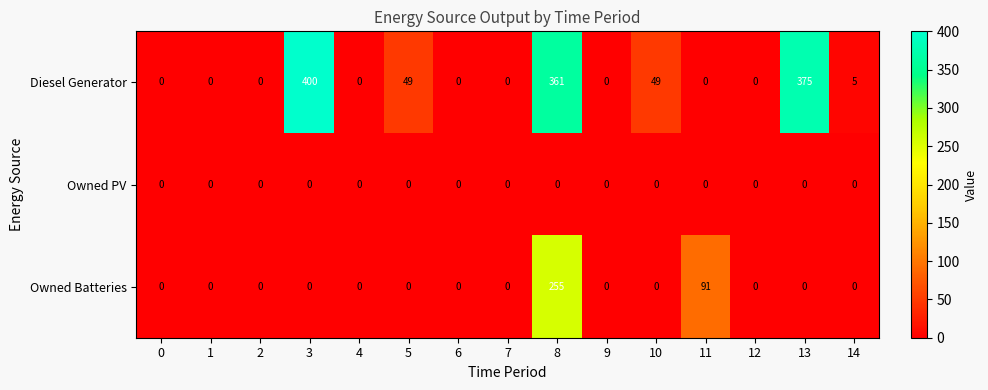

Rank the series by their maximum value, from lowest to highest.

Owned PV, Owned Batteries, Diesel Generator